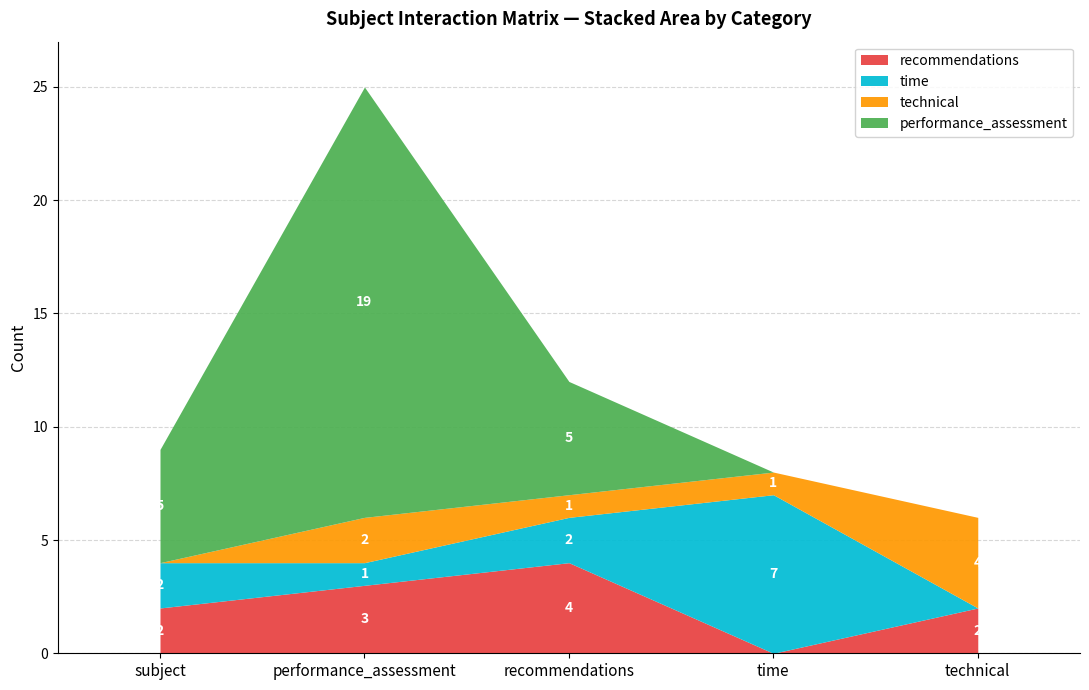

What is the total value across all series at subject?

9